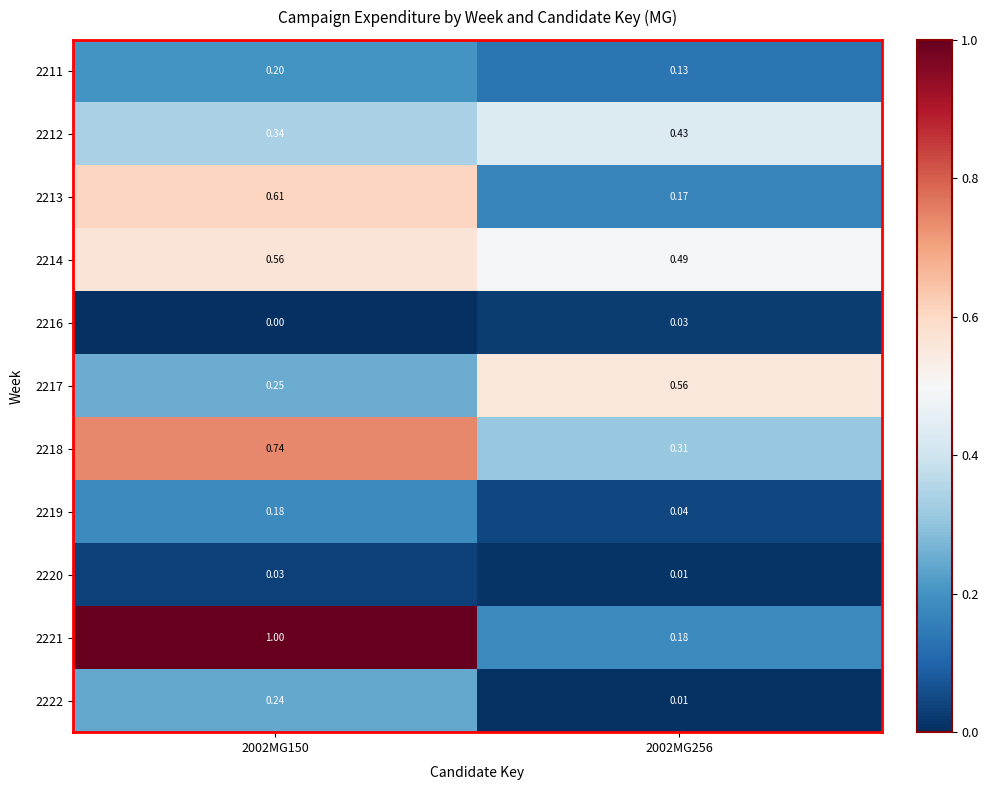

How many data points does each series have?

2